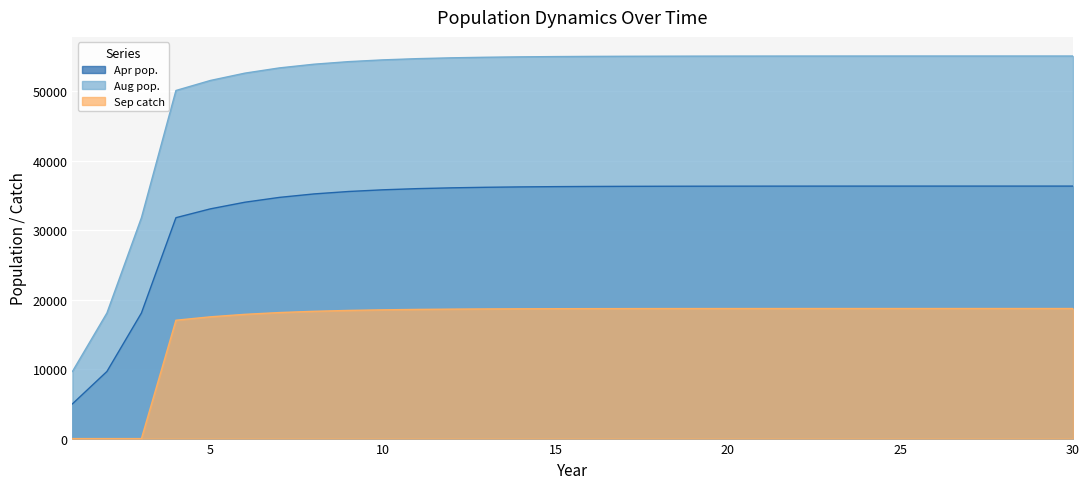

How many data points in Apr pop. are less than 36309?

15